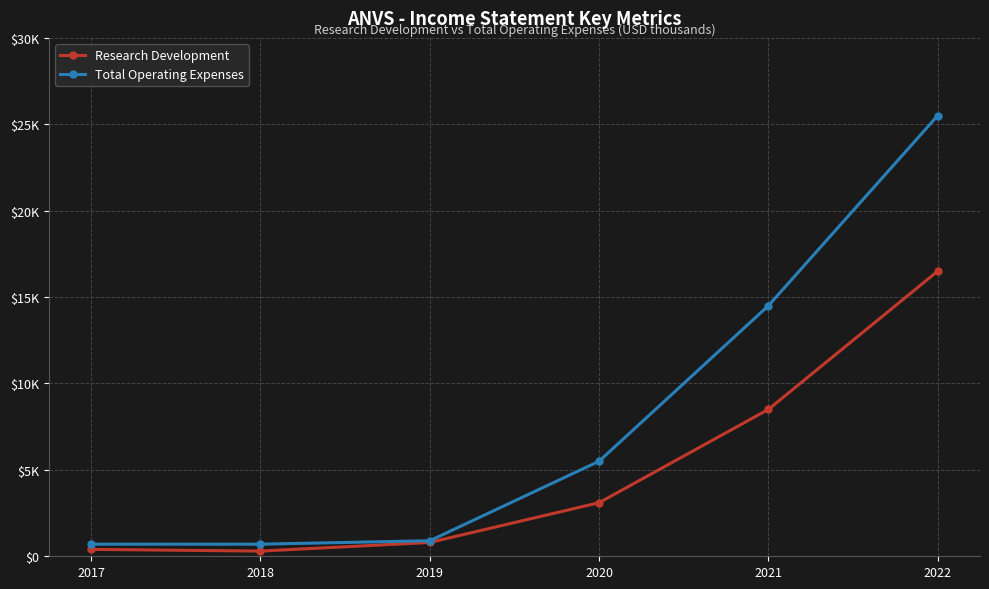

True or false: Research Development and Total Operating Expenses cross at least once.

False